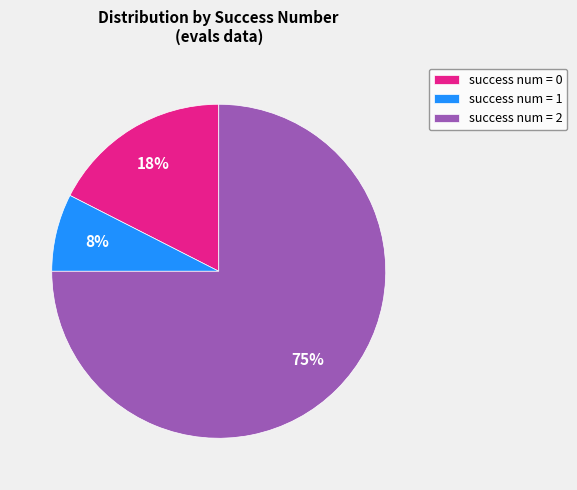

Which slice is the largest?

success num = 2